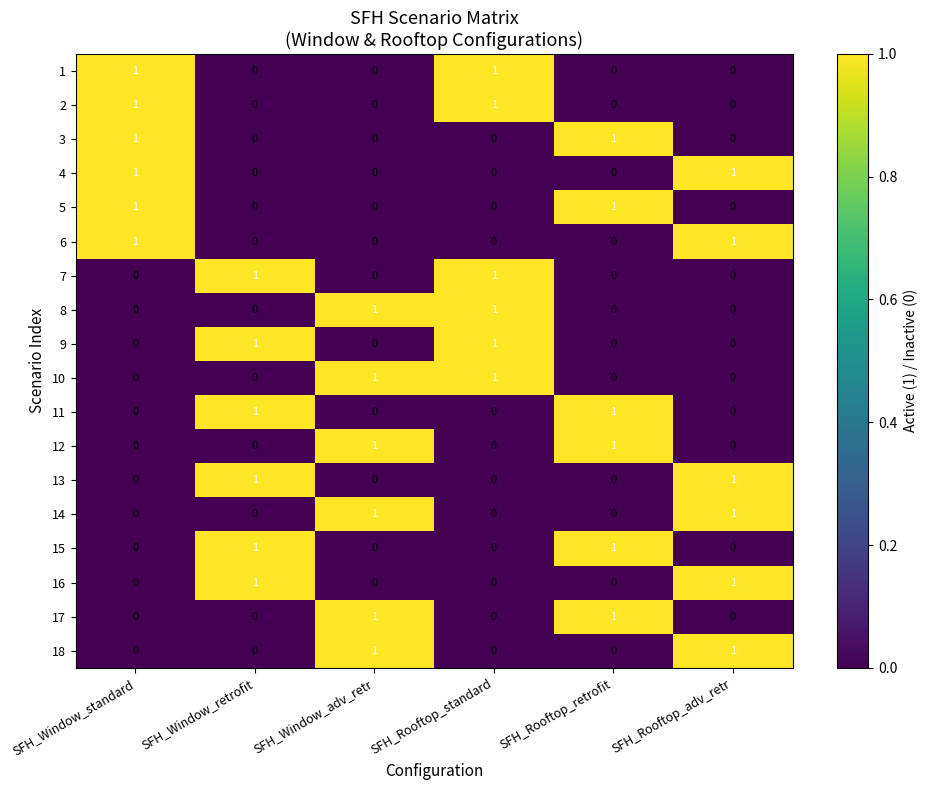

What is the total value across all series at SFH_Rooftop_adv_retr?

6